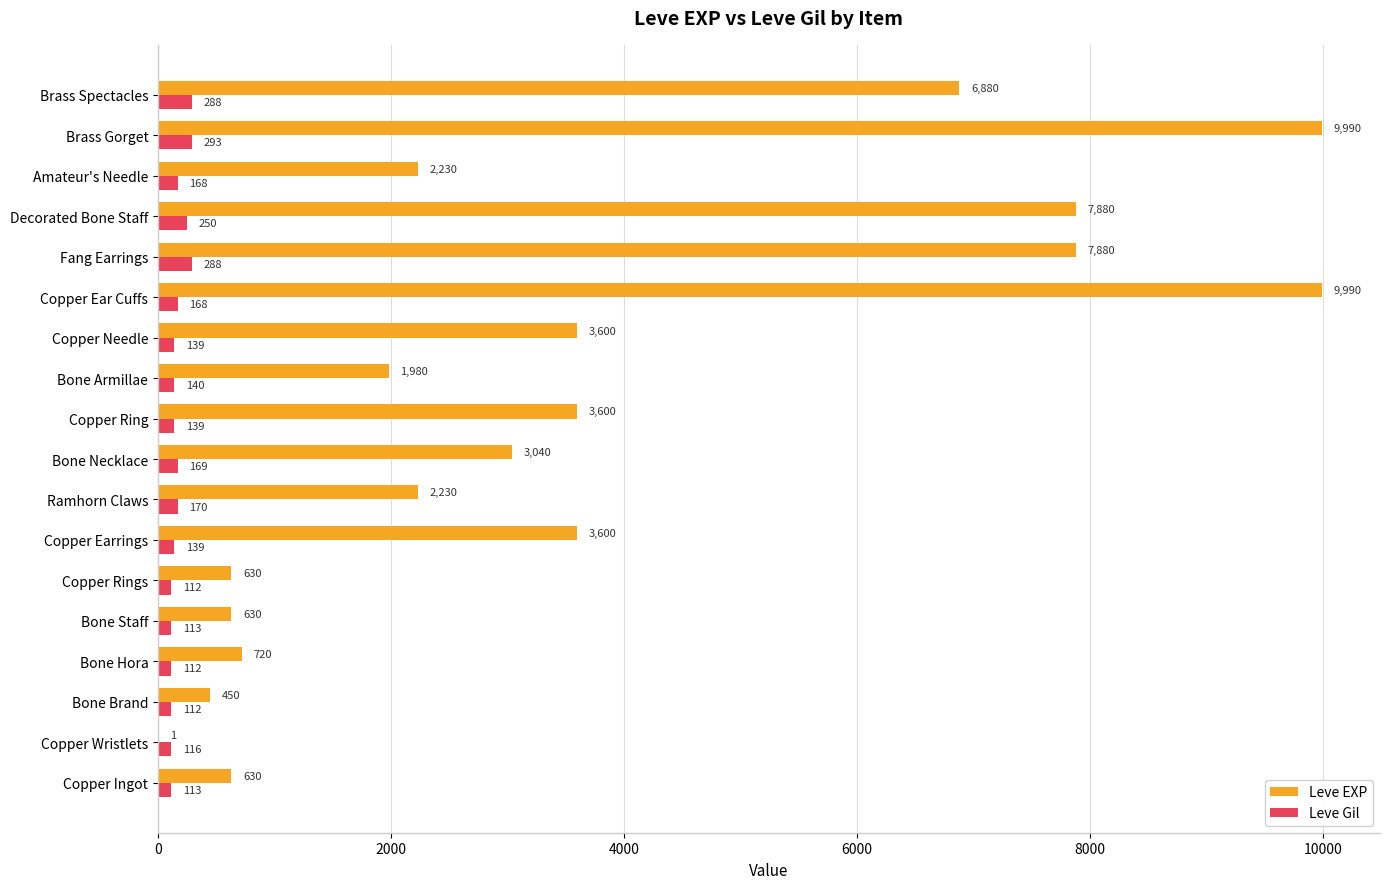

Which series changed the most between Copper Wristlets and Brass Spectacles?

Leve EXP